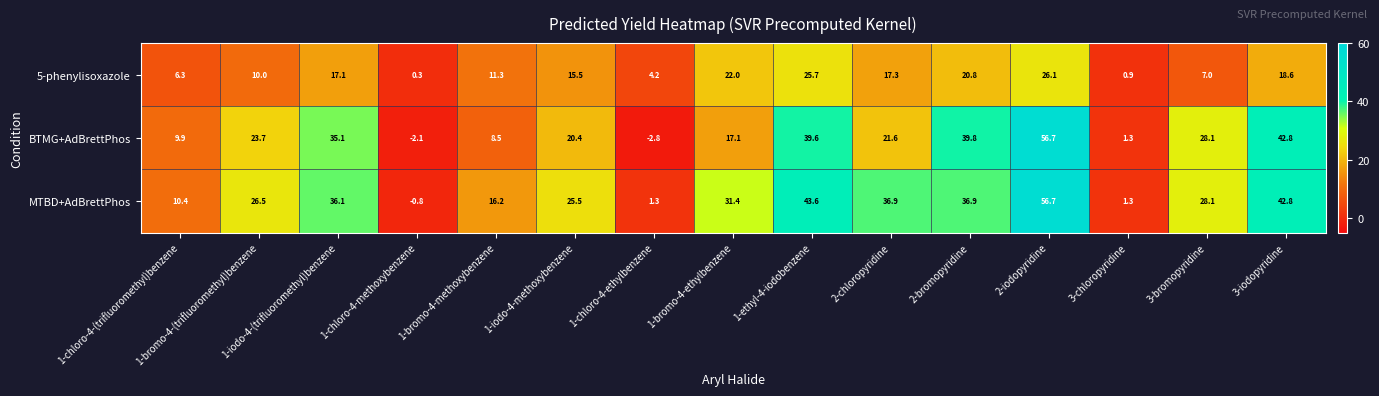

The BTMG+AdBrettPhos series shows 11.3 at 3-iodopyridine. True or false?

False